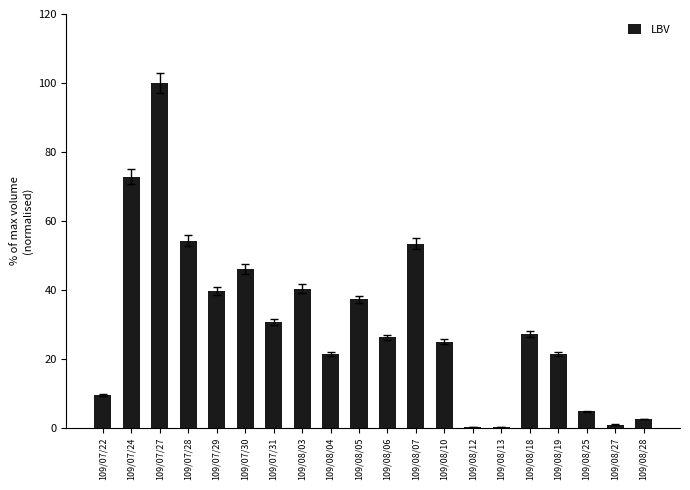

Which label corresponds to the largest value in the chart?

109/07/27